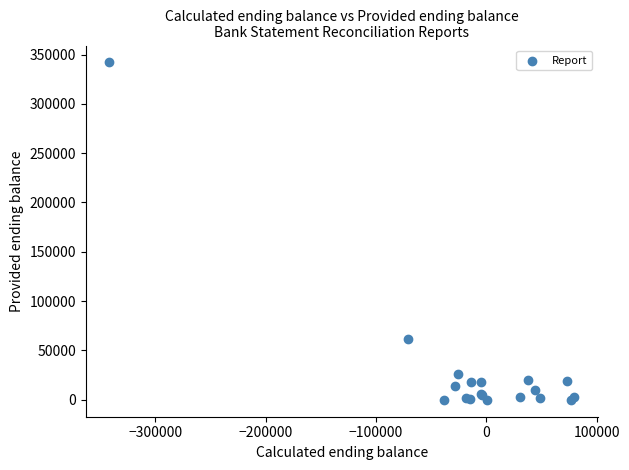

What Y value in the scatter plot is closest to 170898?

61995.1